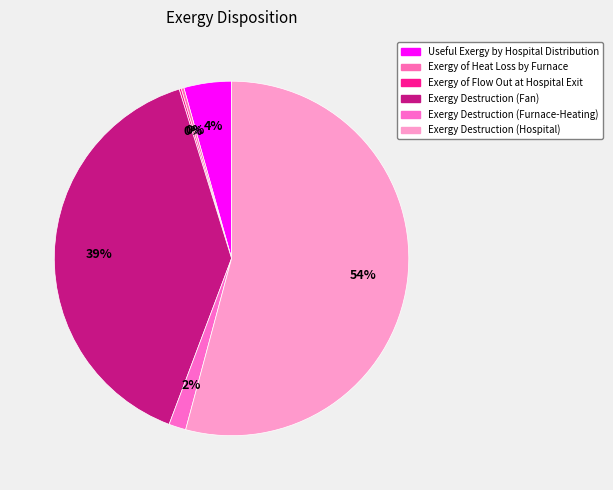

Between Exergy Destruction (Fan) and Exergy Destruction (Hospital), which is larger?

Exergy Destruction (Hospital)